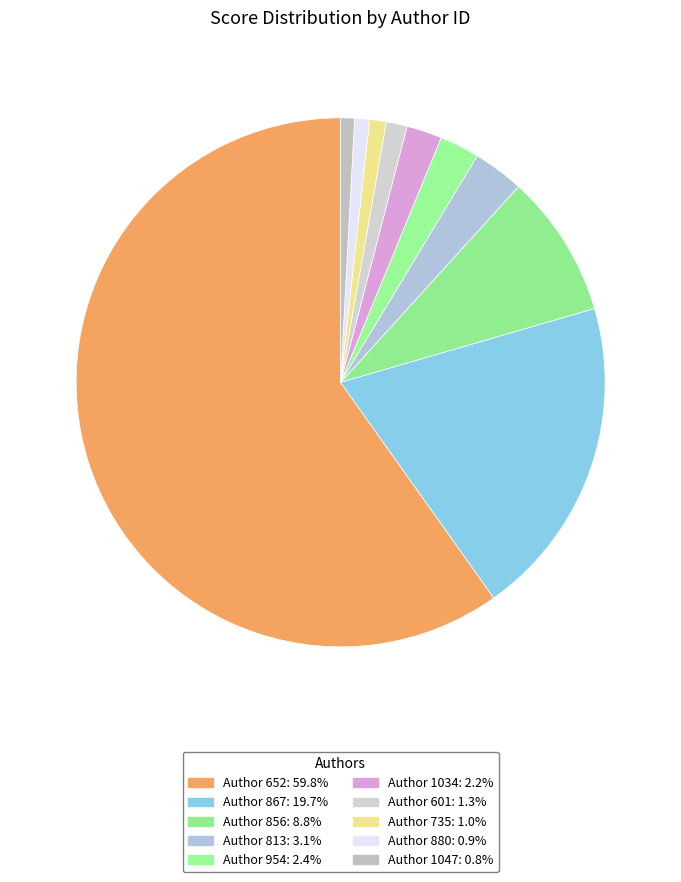

How many slices are in this pie chart?

10